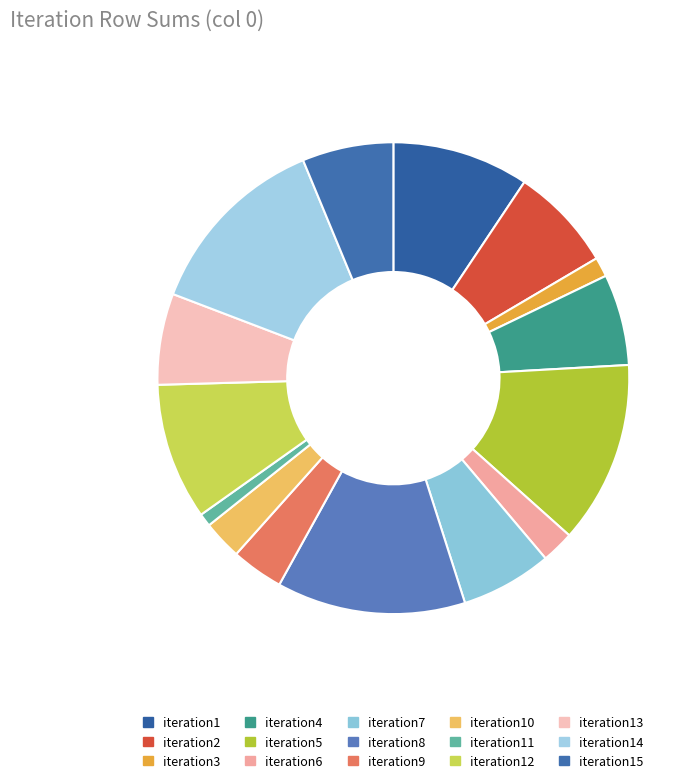

How many segments does this pie chart have?

15